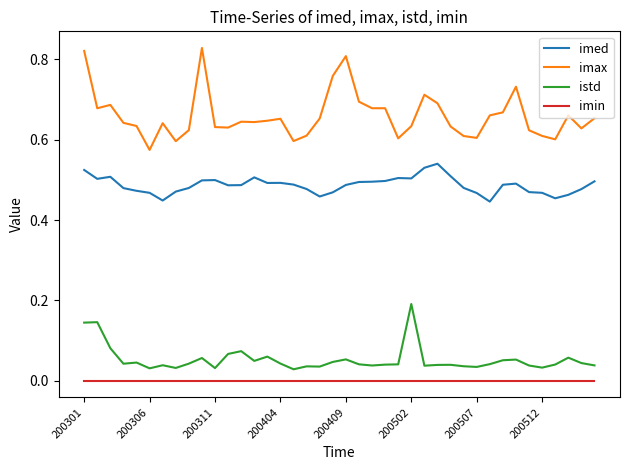

What is the difference between the maximum and minimum values in the imax series?

0.3